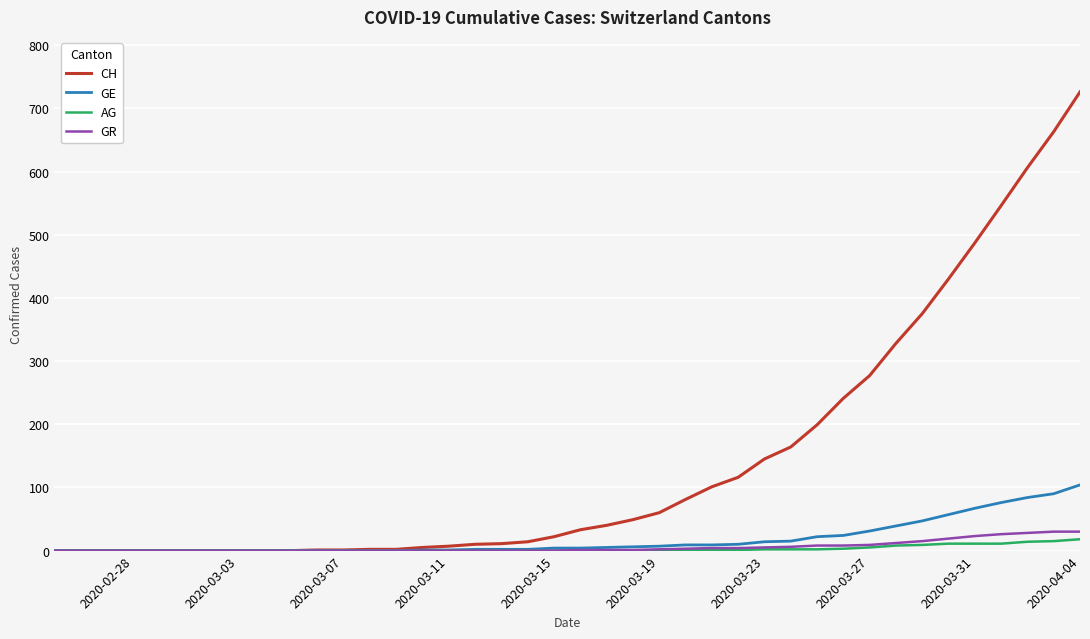

How many series are shown in this chart?

4